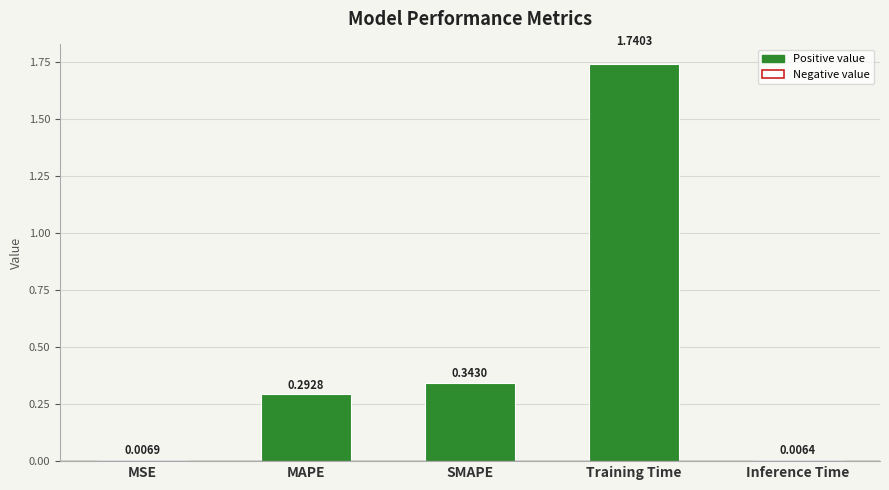

Reading right to left, transcribe all the data shown in this chart.

Inference Time=0.0	Training Time=1.7	SMAPE=0.3	MAPE=0.3	MSE=0.0